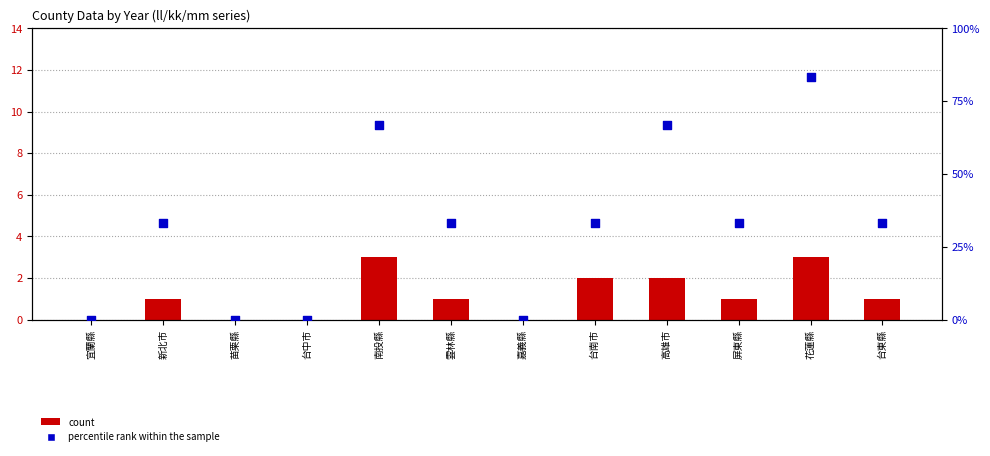

Which series reaches the minimum Y coordinate?

ll_2019 count